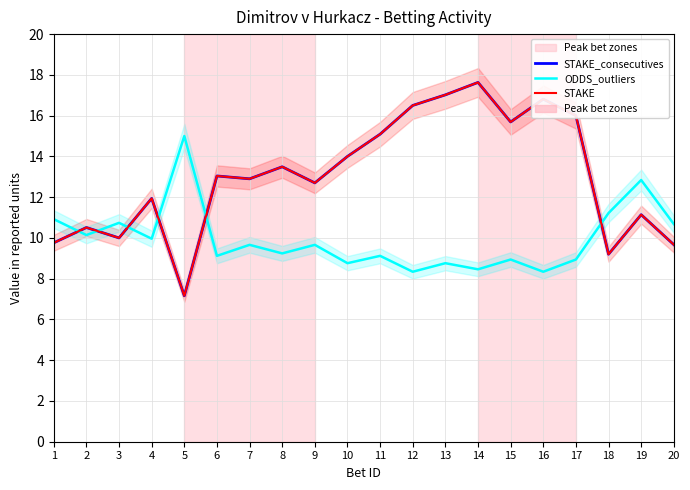

The ODDS_outliers series shows 10.0 at 4. True or false?

True